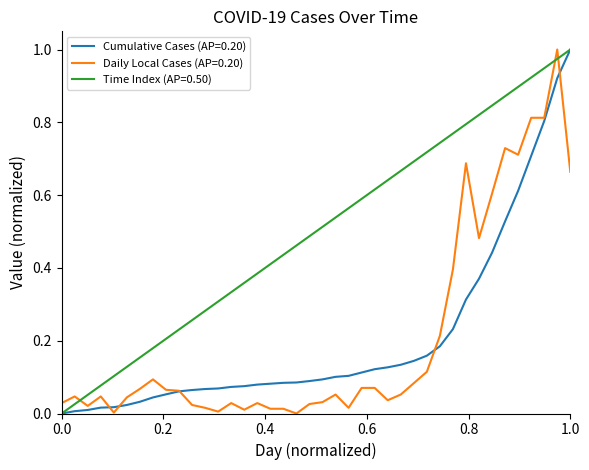

Which series ends up on top after the final intersection of Daily Local Cases (AP=0.20) and Time Index (AP=0.50)?

Time Index (AP=0.50)